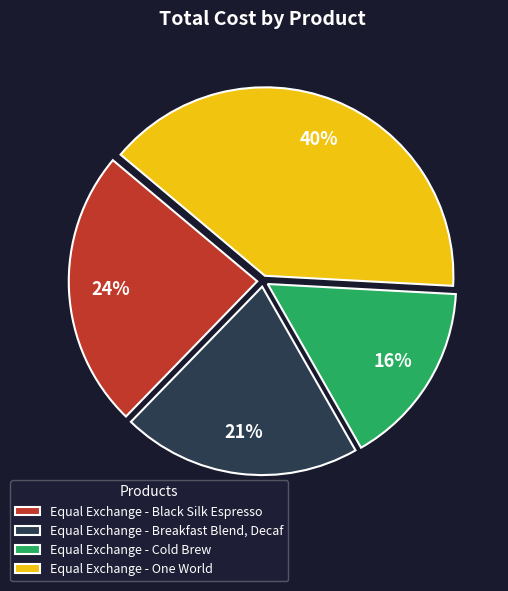

To the nearest percent, what is the difference between the largest and smallest slice percentages?

24%